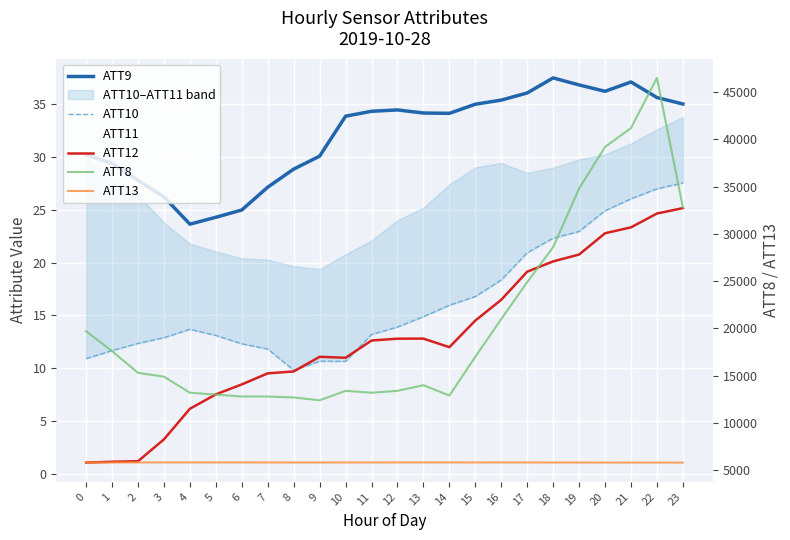

True or false: ATT8 and ATT13 cross at least once.

False